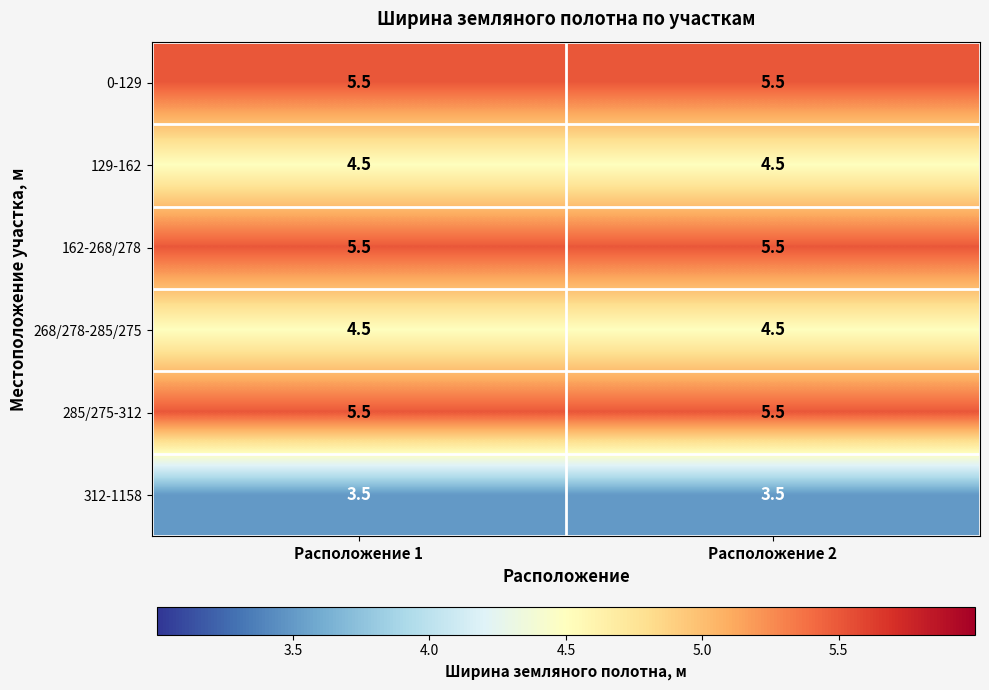

What is the maximum value for 312-1158?

3.5